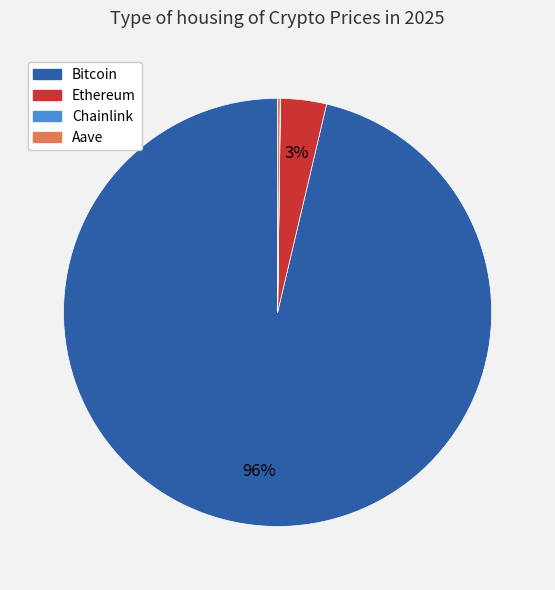

Between Bitcoin and Ethereum, which is larger?

Bitcoin